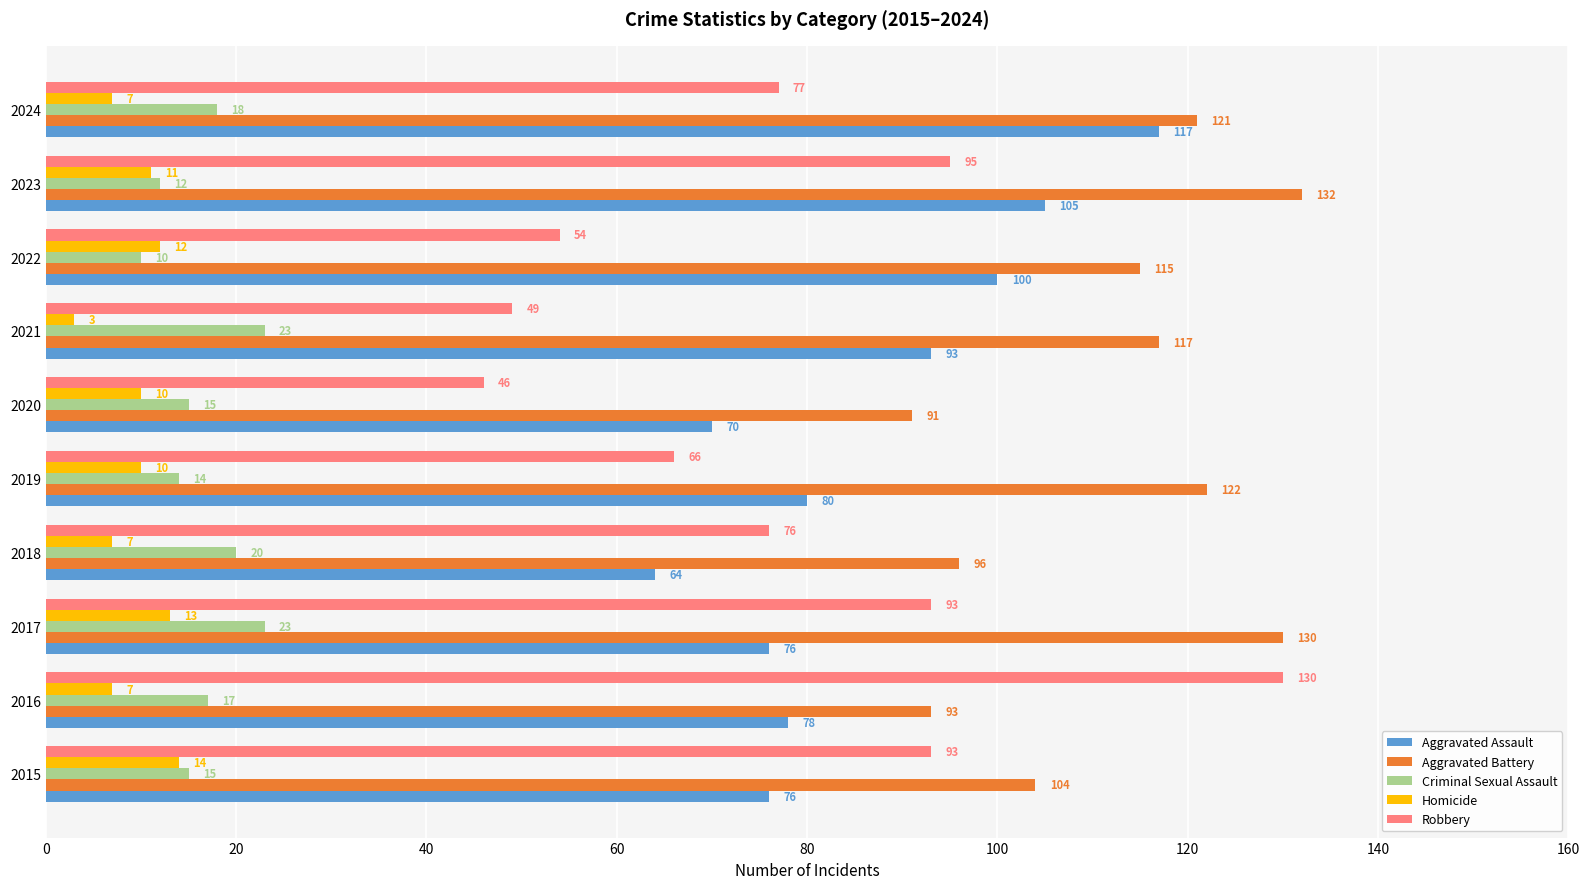

What is the difference between the second highest and second lowest values in the Criminal Sexual Assault series?

11